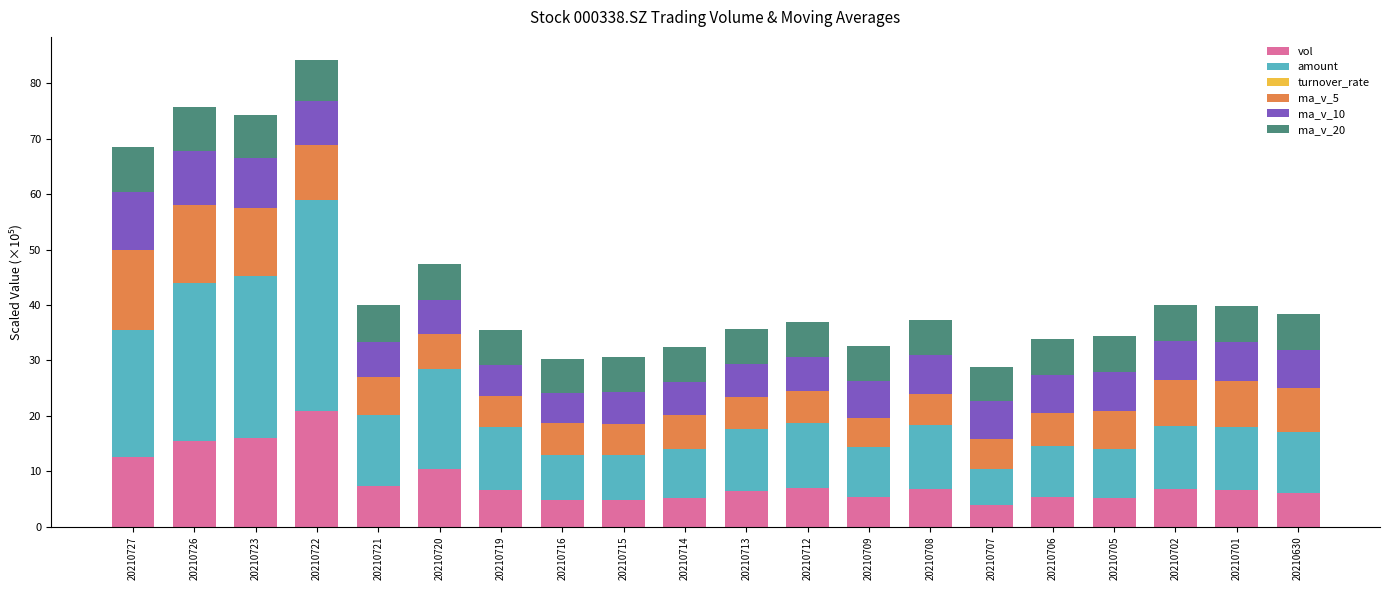

What is the maximum value for vol?

20.8